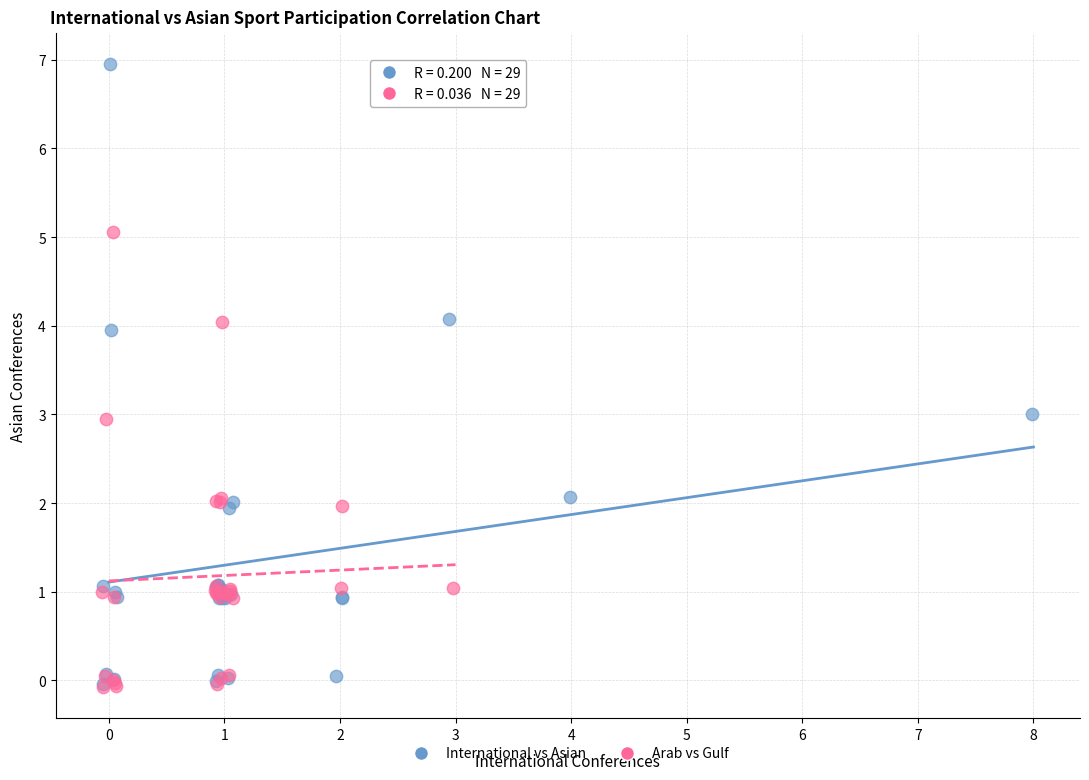

What are all the series names shown in the legend?

International vs Asian, Arab vs Gulf